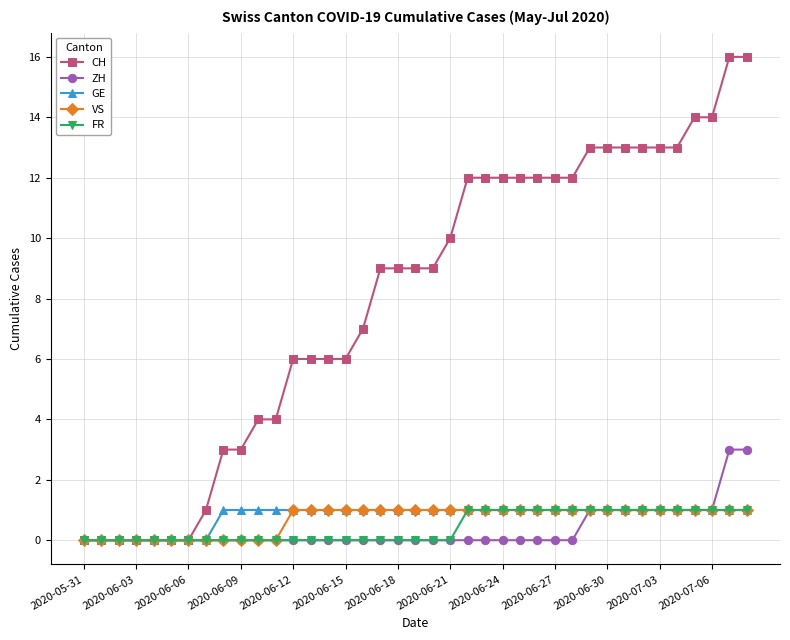

Which series has the largest range (max minus min)?

CH